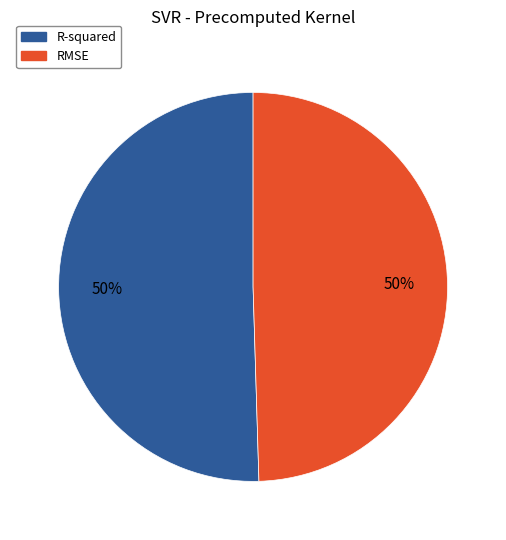

To the nearest percent, what is the average slice percentage?

50%